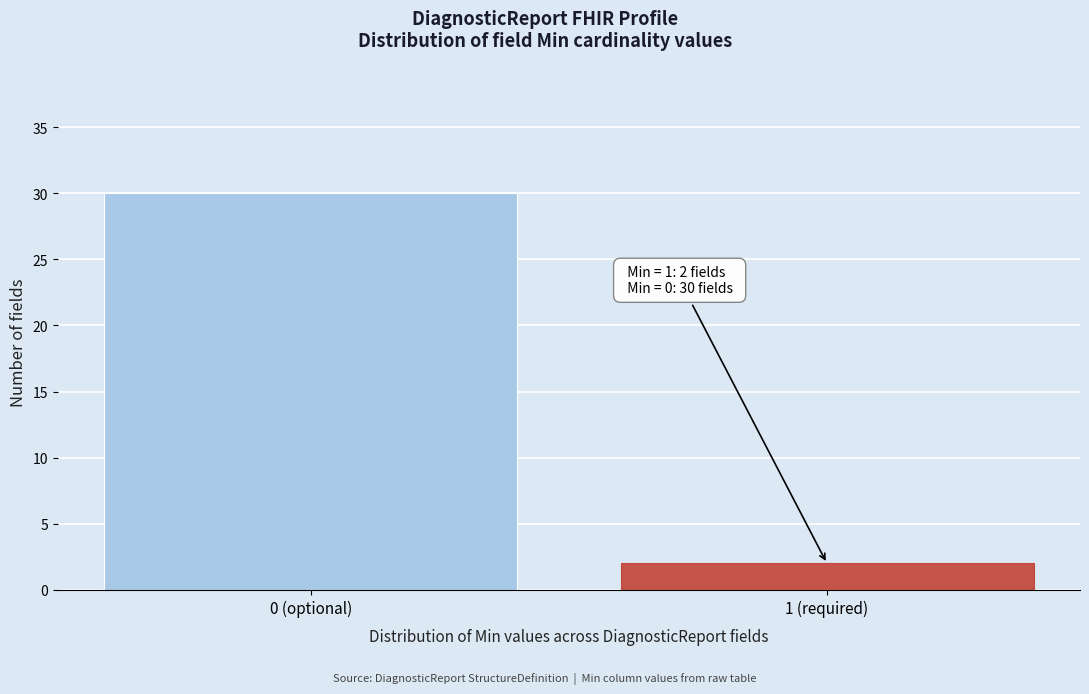

Reading left to right, extract all data points from this chart.

30	2